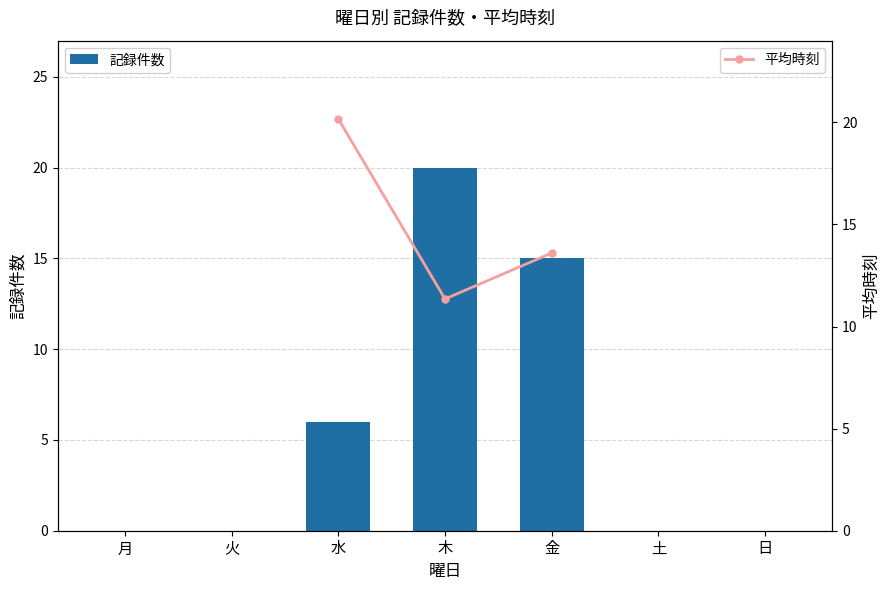

At how many categories does at least one series exceed 18?

2